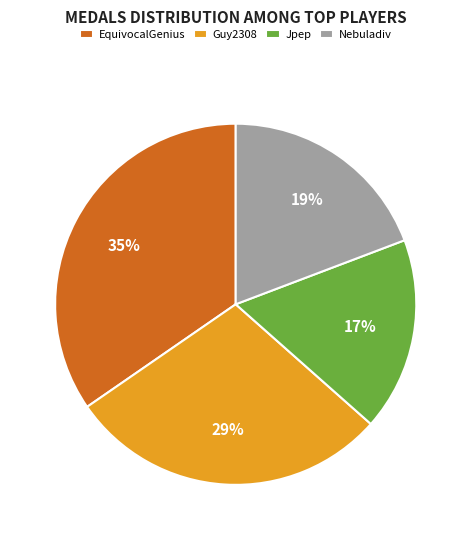

Which has a higher value, Guy2308 or Jpep?

Guy2308